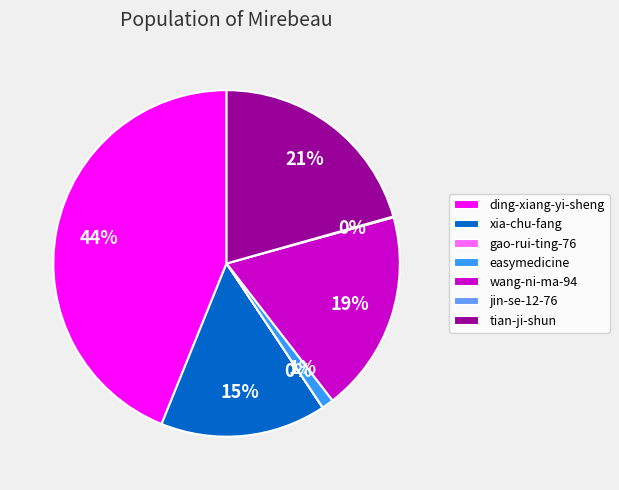

Combined, do tian-ji-shun and easymedicine account for over 50%?

No